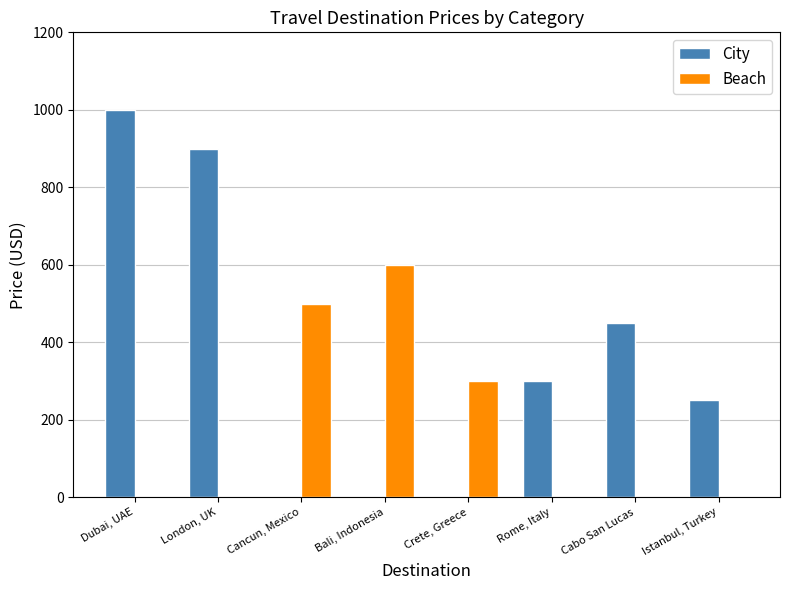

Count the number of data series in this chart.

2